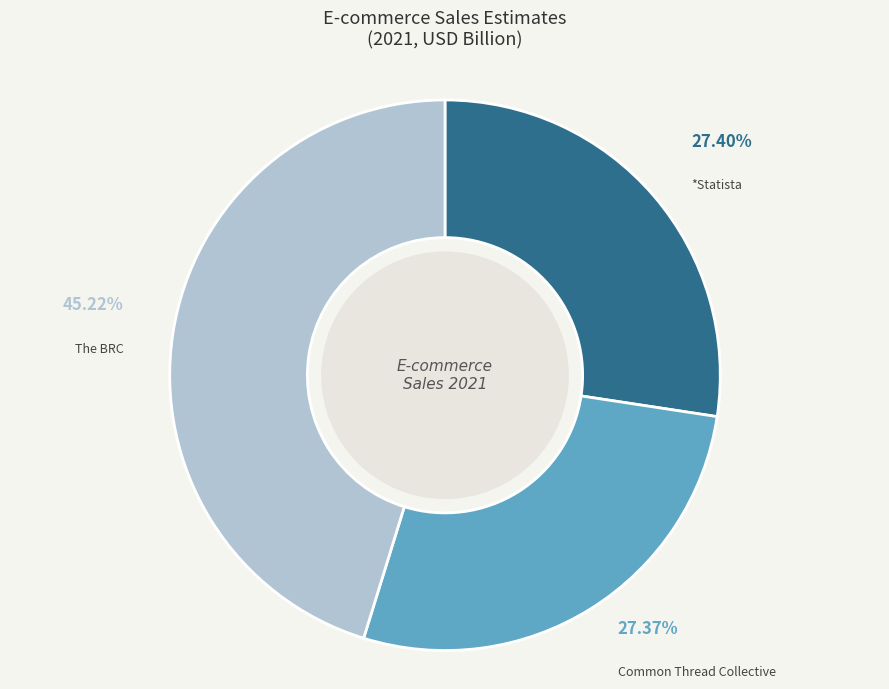

To the nearest percent, what portion does The BRC represent?

45%